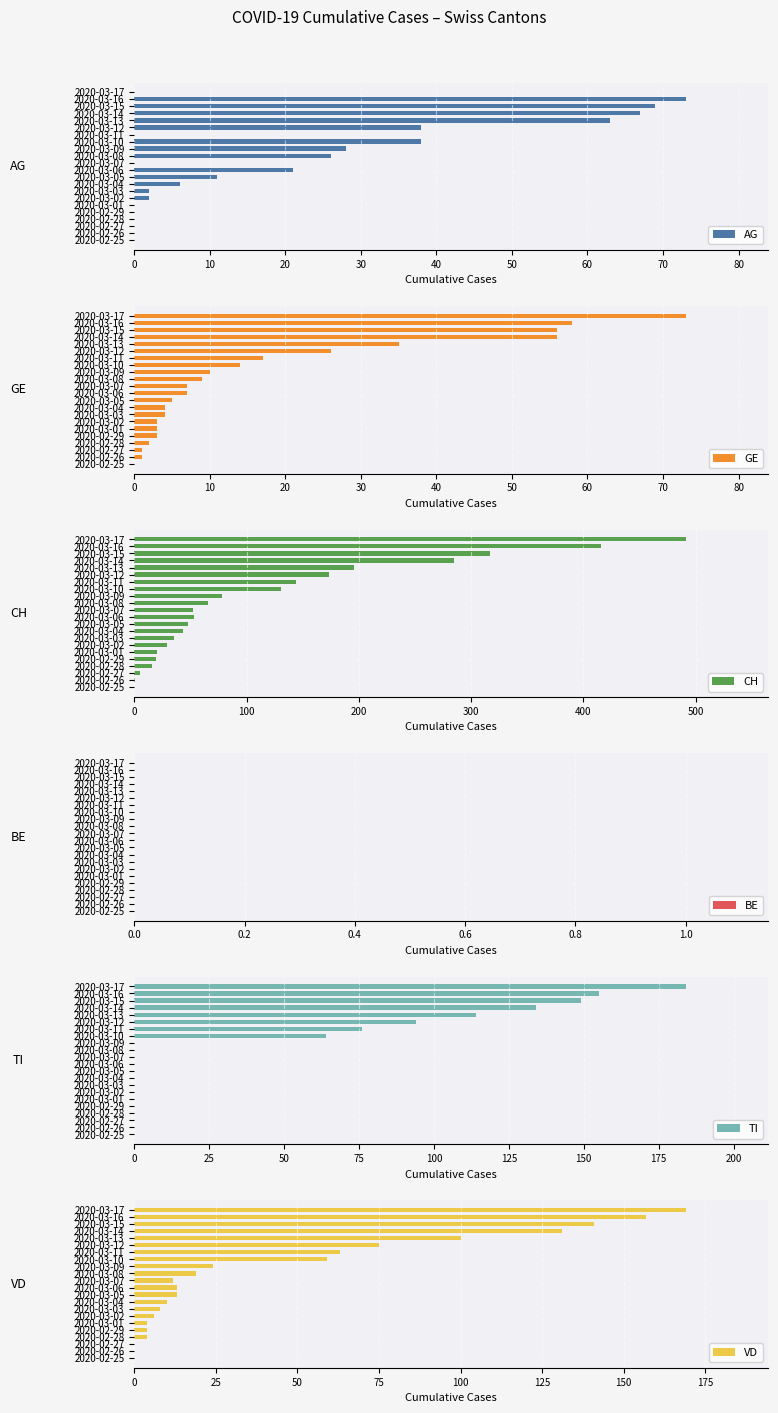

The TI series shows 107 at 2020-02-26. True or false?

False